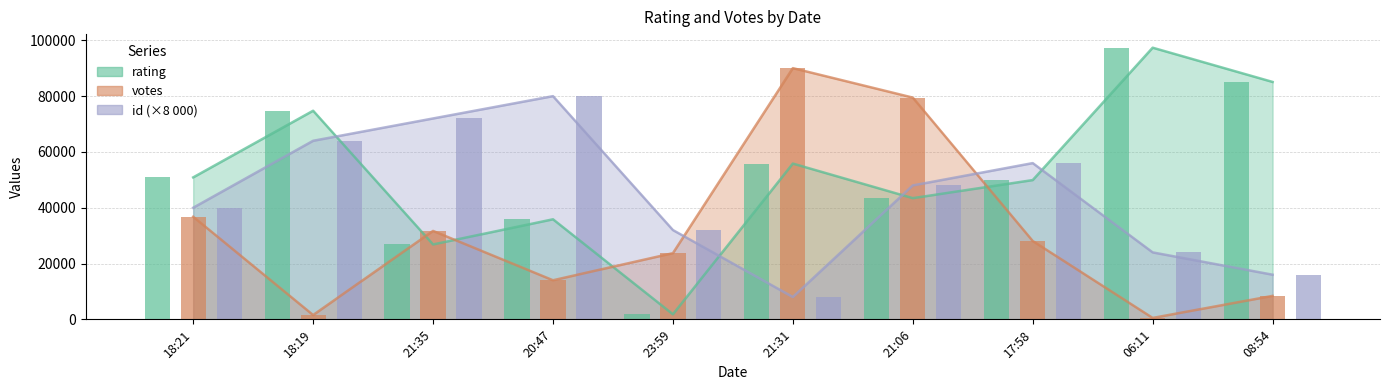

At which label does id reach its minimum?

21:31